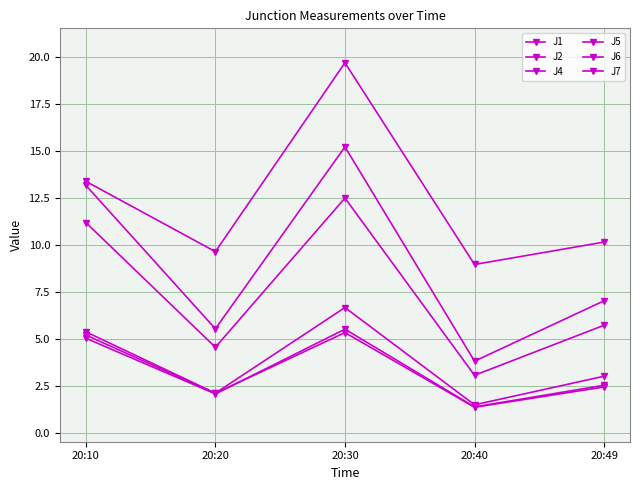

Which series ends up on top after the final intersection of J2 and J6?

J6